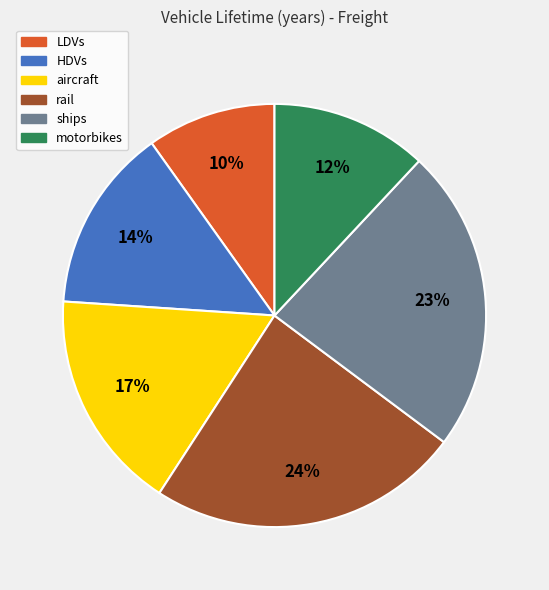

True or false: HDVs accounts for 26% of the total.

False